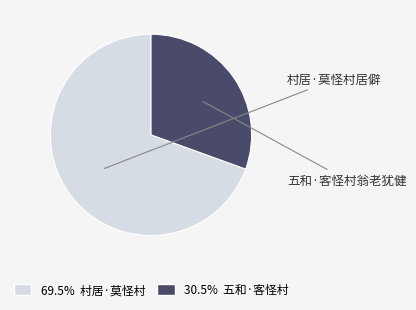

What percentage is the 五和·客怪村翁老犹健 slice, to the nearest percent?

31%